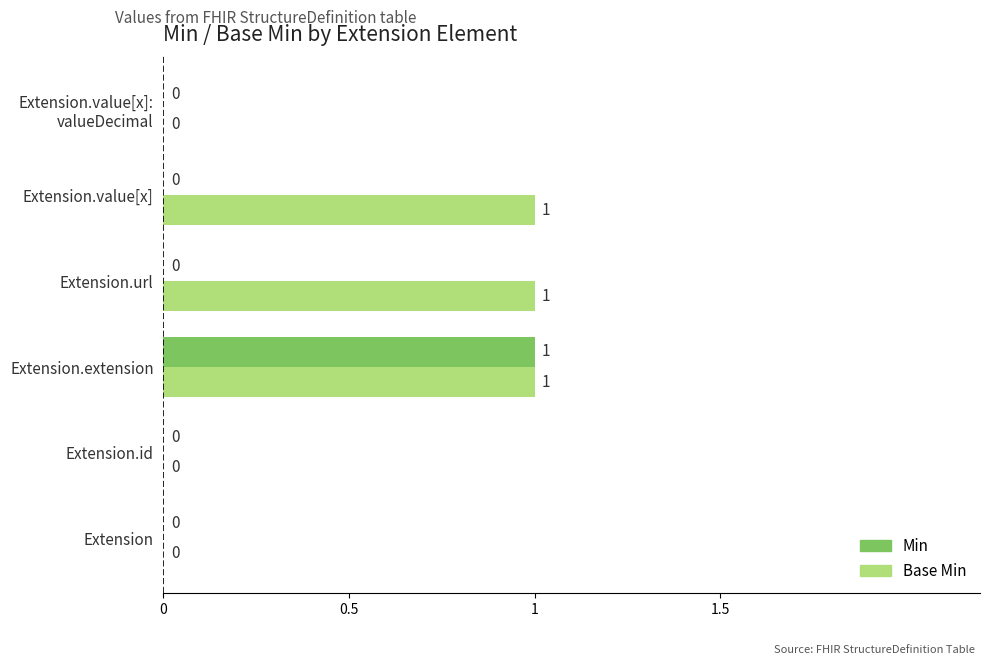

At which category is the sum across all series the highest?

Extension.extension